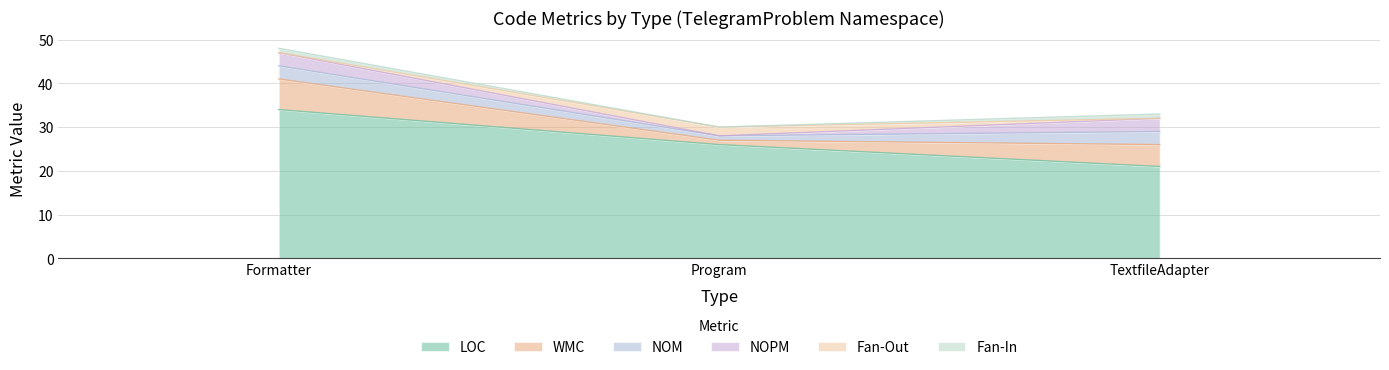

Count the WMC values in the range 1 to 7.

3